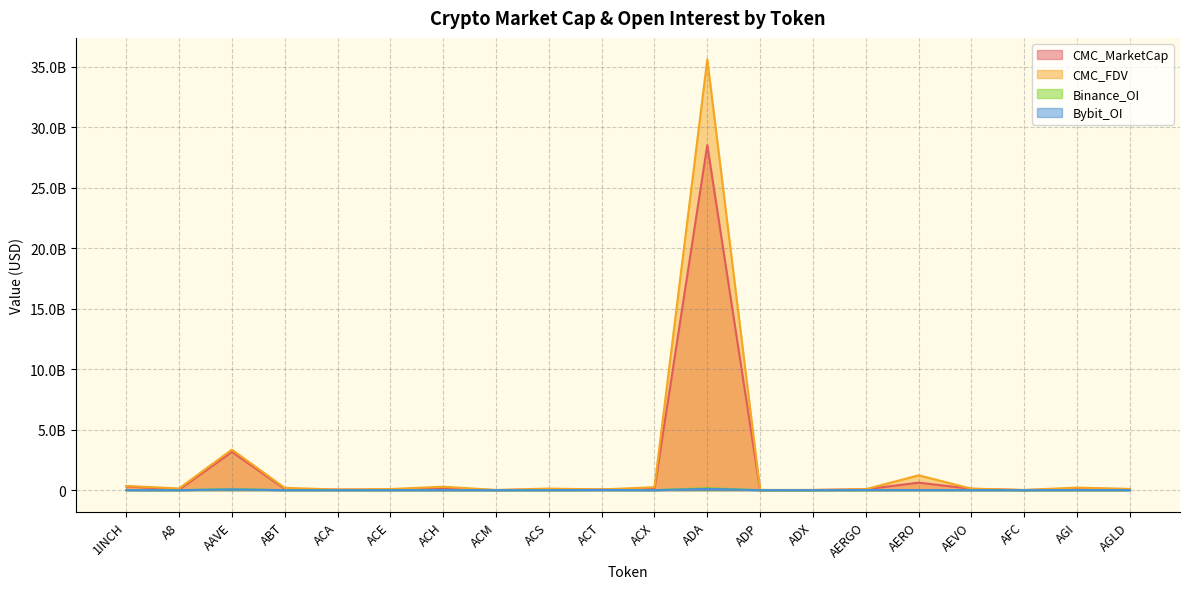

What value does the Binance_OI series have at 1INCH, to the nearest 10?

4806270